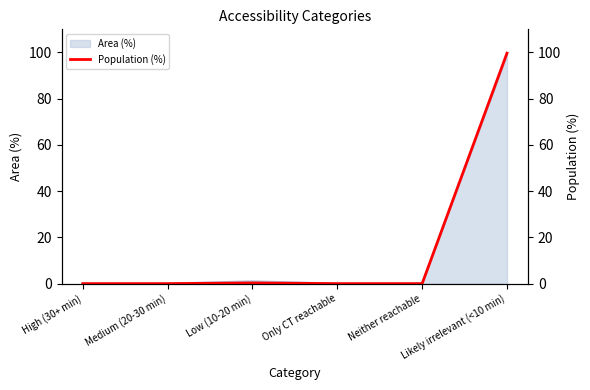

Reading left to right, extract all data points from this chart.

High (30+ min)=0.0	Medium (20-30 min)=0.0	Low (10-20 min)=0.3	Only CT reachable=0.0	Neither reachable=0.0	Likely irrelevant (<10 min)=99.7